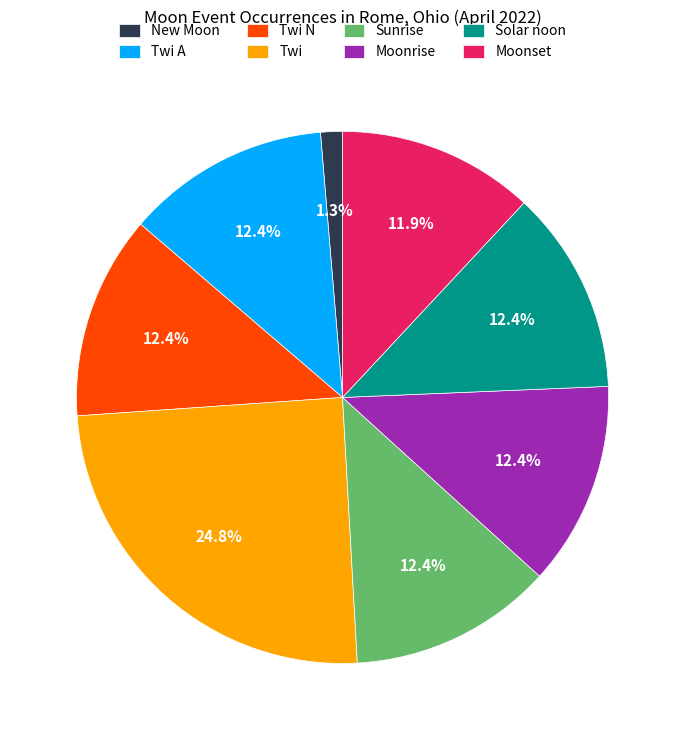

How much of the chart is everything except Twi A?

87.6%